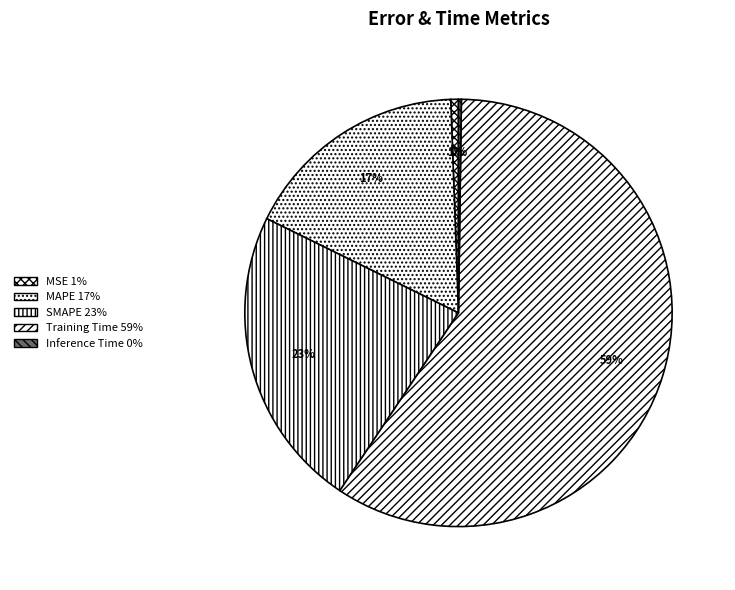

True or false: Inference Time accounts for 6% of the total.

False